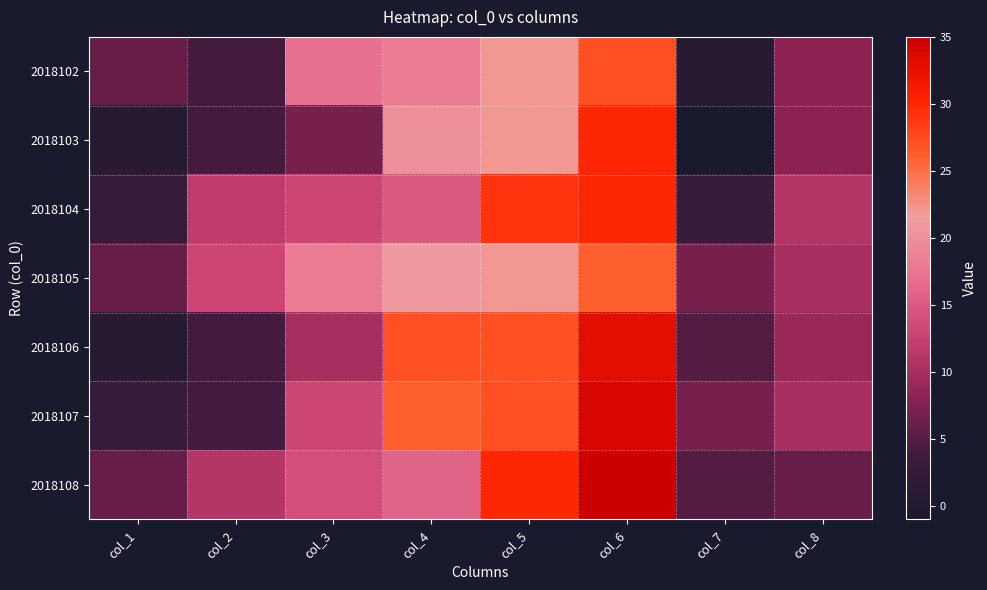

At which category does the chart reach its peak across all series?

col_6